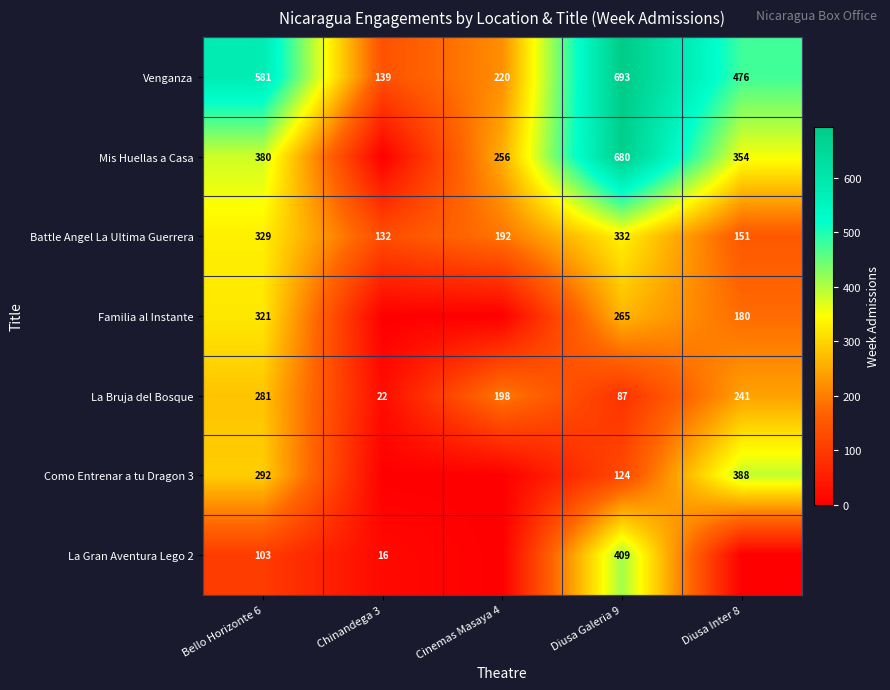

Where is Battle Angel La Ultima Guerrera nearest to the value 232?

Cinemas Masaya 4